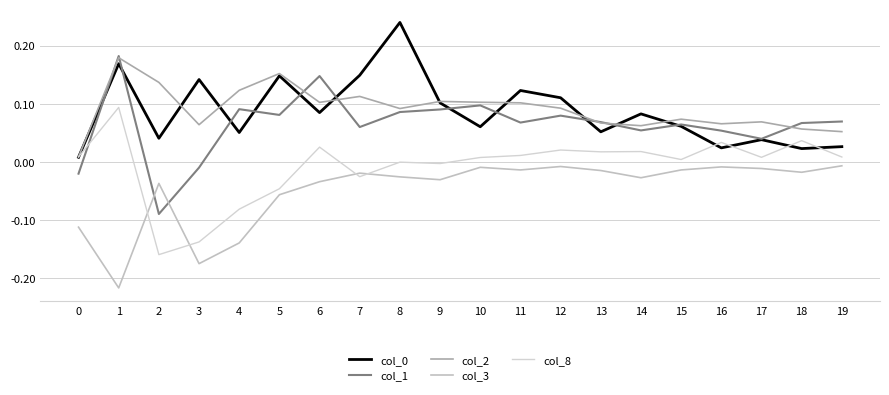

Reading right to left, extract all data points from this chart.

col_0: 0.0	0.0	0.0	0.0	0.1	0.1	0.1	0.1	0.1	0.1	0.1	0.2	0.1	0.1	0.1	0.1	0.1	0.0	0.2	0.0
col_1: 0.1	0.1	0.0	0.1	0.1	0.1	0.1	0.1	0.1	0.1	0.1	0.1	0.1	0.1	0.1	0.1	-0.0	-0.1	0.2	-0.0
col_2: 0.1	0.1	0.1	0.1	0.1	0.1	0.1	0.1	0.1	0.1	0.1	0.1	0.1	0.1	0.2	0.1	0.1	0.1	0.2	0.0
col_3: -0.0	-0.0	-0.0	-0.0	-0.0	-0.0	-0.0	-0.0	-0.0	-0.0	-0.0	-0.0	-0.0	-0.0	-0.1	-0.1	-0.2	-0.0	-0.2	-0.1
col_8: 0.0	0.0	0.0	0.0	0.0	0.0	0.0	0.0	0.0	0.0	-0.0	-0.0	-0.0	0.0	-0.0	-0.1	-0.1	-0.2	0.1	0.0